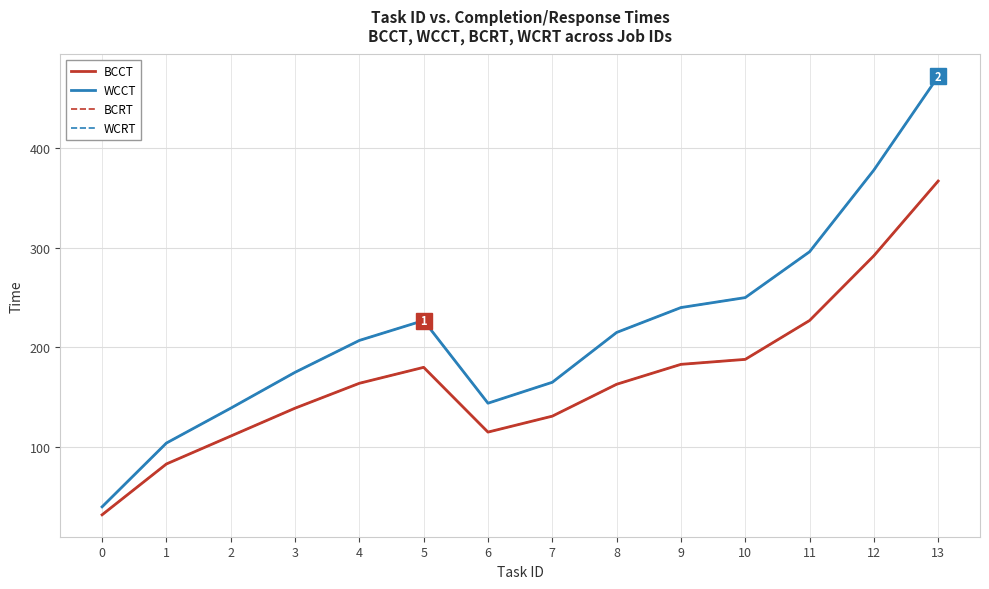

Does the chart display data point markers on the line(s)?

No